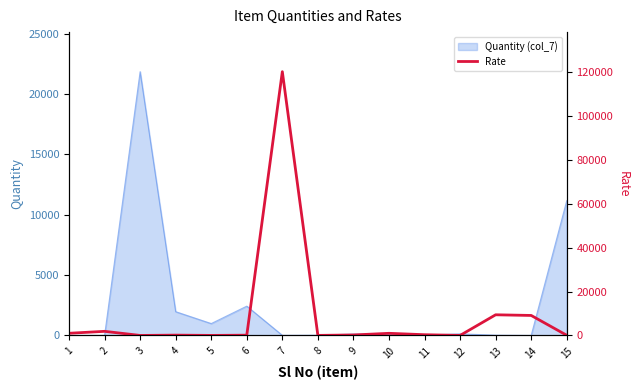

Where is the data nearest to the value 60059?

13